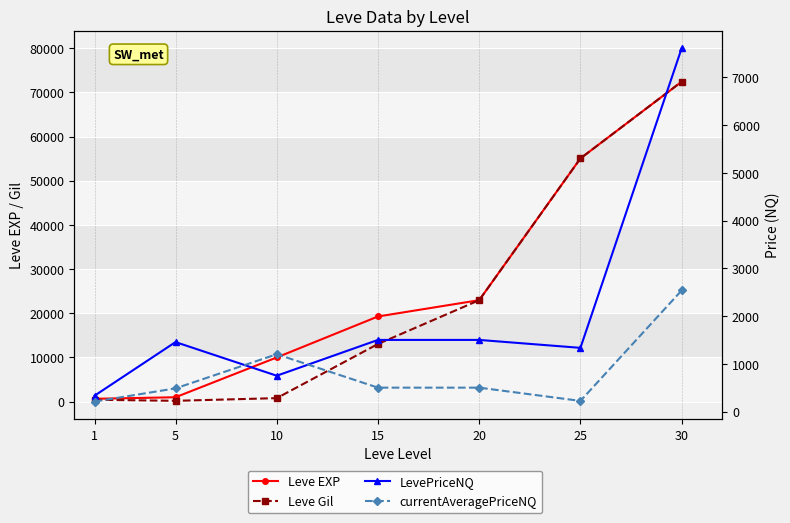

True or false: Leve EXP and currentAveragePriceNQ cross at least once.

False